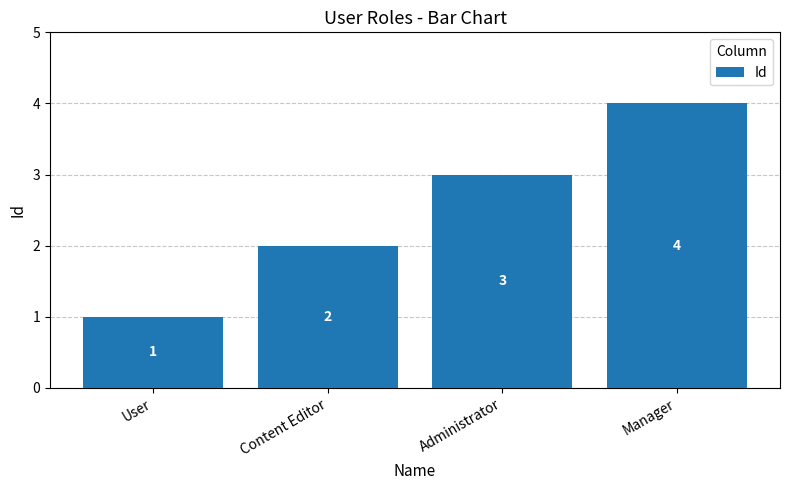

The value at Manager is 6. True or false?

False